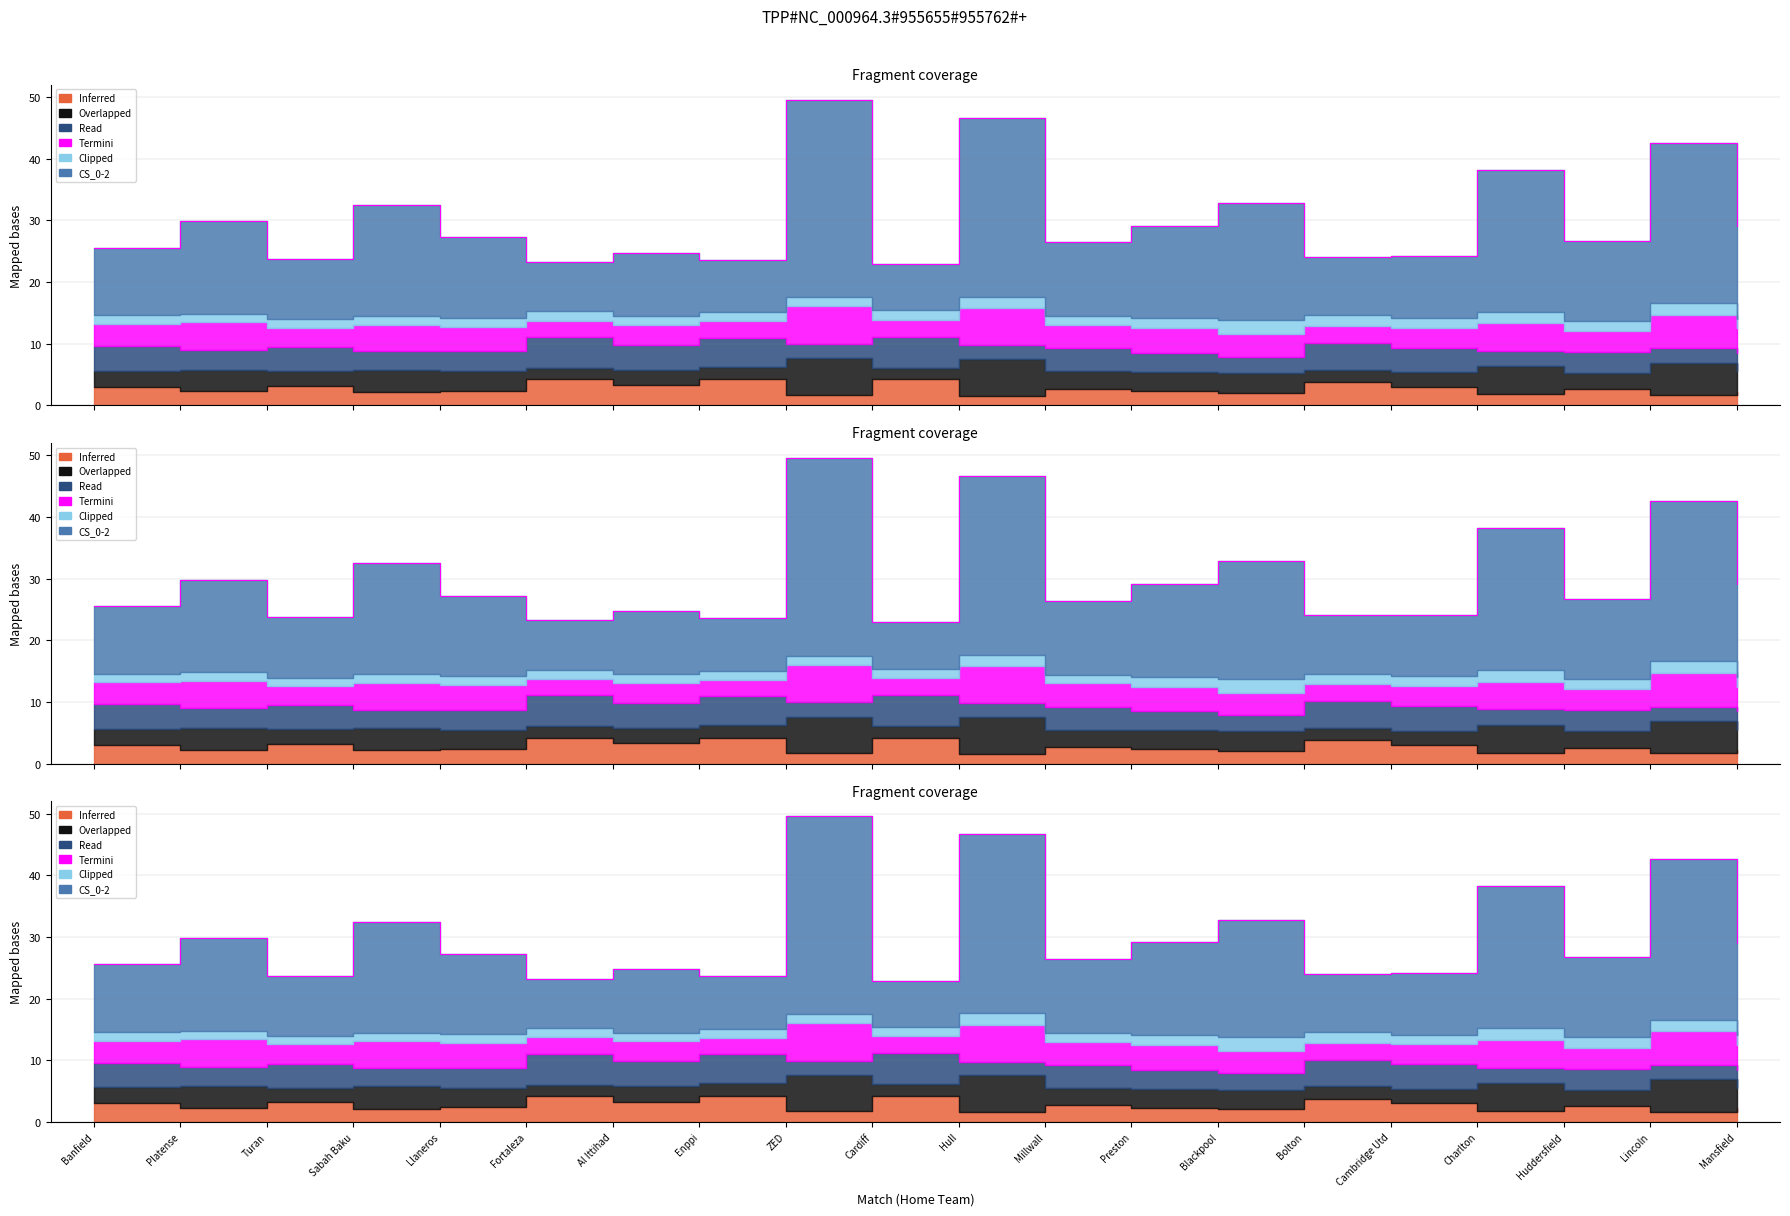

Reading left to right, what are all the values shown in this chart?

Odd_H_FT: Banfield=3.0	Platense=2.2	Turan=3.2	Sabah Baku=2.1	Llaneros=2.4	Fortaleza=4.2	Al Ittihad=3.3	Enppi=4.2	ZED=1.7	Cardiff=4.2	Hull=1.6	Millwall=2.7	Preston=2.3	Blackpool=2.0	Bolton=3.8	Cambridge Utd=3.0	Charlton=1.8	Huddersfield=2.6	Lincoln=1.7	Mansfield=2.2
Odd_A_FT: Banfield=2.6	Platense=3.5	Turan=2.4	Sabah Baku=3.6	Llaneros=3.1	Fortaleza=1.9	Al Ittihad=2.5	Enppi=2.0	ZED=5.9	Cardiff=1.9	Hull=6.0	Millwall=2.8	Preston=3.1	Blackpool=3.2	Bolton=2.0	Cambridge Utd=2.4	Charlton=4.5	Huddersfield=2.6	Lincoln=5.2	Mansfield=3.3
Odd_H_HT: Banfield=4.0	Platense=3.2	Turan=3.9	Sabah Baku=3.0	Llaneros=3.2	Fortaleza=5.0	Al Ittihad=4.0	Enppi=4.7	ZED=2.4	Cardiff=5.0	Hull=2.2	Millwall=3.8	Preston=3.1	Blackpool=2.6	Bolton=4.3	Cambridge Utd=4.0	Charlton=2.5	Huddersfield=3.4	Lincoln=2.3	Mansfield=3.0
Odd_A_HT: Banfield=3.6	Platense=4.5	Turan=3.1	Sabah Baku=4.3	Llaneros=4.0	Fortaleza=2.6	Al Ittihad=3.3	Enppi=2.7	ZED=6.1	Cardiff=2.8	Hull=6.0	Millwall=3.8	Preston=4.0	Blackpool=3.6	Bolton=2.8	Cambridge Utd=3.2	Charlton=4.5	Huddersfield=3.4	Lincoln=5.5	Mansfield=4.0
Odd_Under25_FT: Banfield=1.4	Platense=1.4	Turan=1.4	Sabah Baku=1.4	Llaneros=1.5	Fortaleza=1.5	Al Ittihad=1.4	Enppi=1.5	ZED=1.5	Cardiff=1.5	Hull=1.8	Millwall=1.4	Preston=1.6	Blackpool=2.3	Bolton=1.7	Cambridge Utd=1.5	Charlton=1.9	Huddersfield=1.7	Lincoln=1.9	Mansfield=1.6
Odd_CS_0-2: Banfield=11.0	Platense=15.0	Turan=9.8	Sabah Baku=18.0	Llaneros=13.0	Fortaleza=8.0	Al Ittihad=10.2	Enppi=8.5	ZED=32.0	Cardiff=7.5	Hull=29.0	Millwall=12.0	Preston=15.0	Blackpool=19.0	Bolton=9.5	Cambridge Utd=10.0	Charlton=23.0	Huddersfield=13.0	Lincoln=26.0	Mansfield=15.0